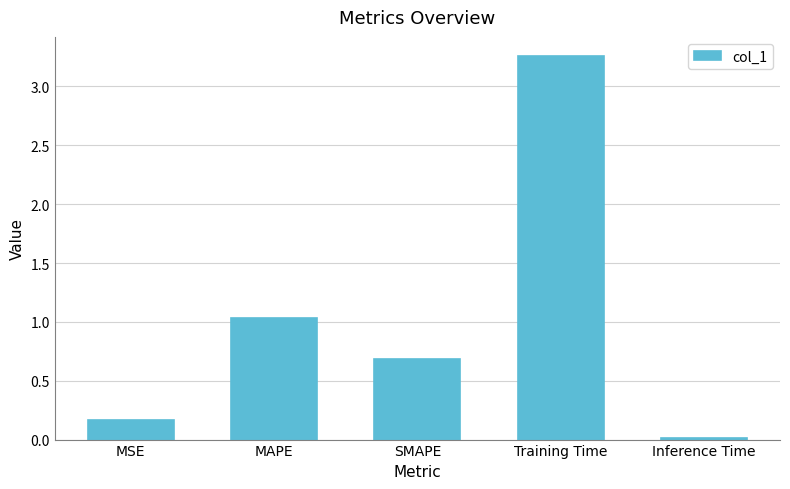

How many bars are there in total?

5